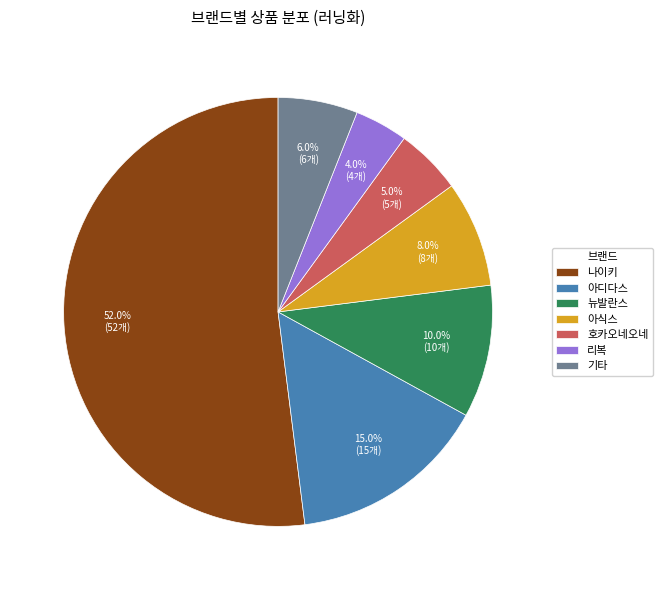

Count the number of slices in the pie.

7